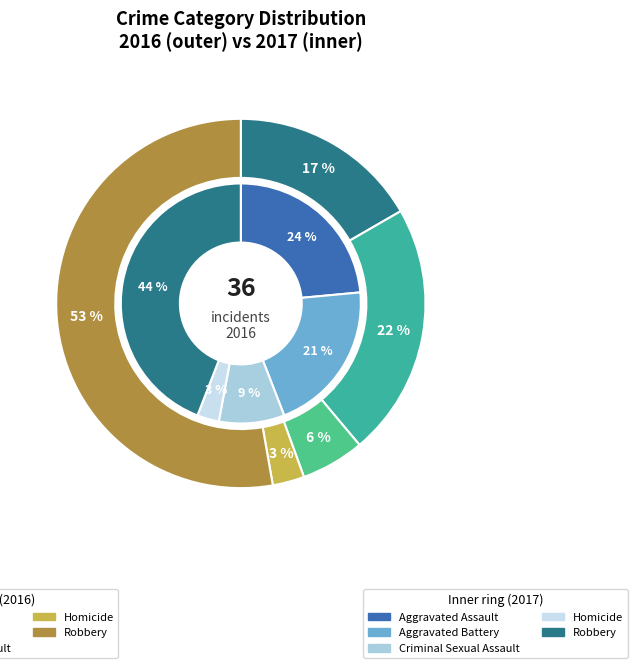

What is the difference between the highest and lowest values at Aggravated Assault?

2